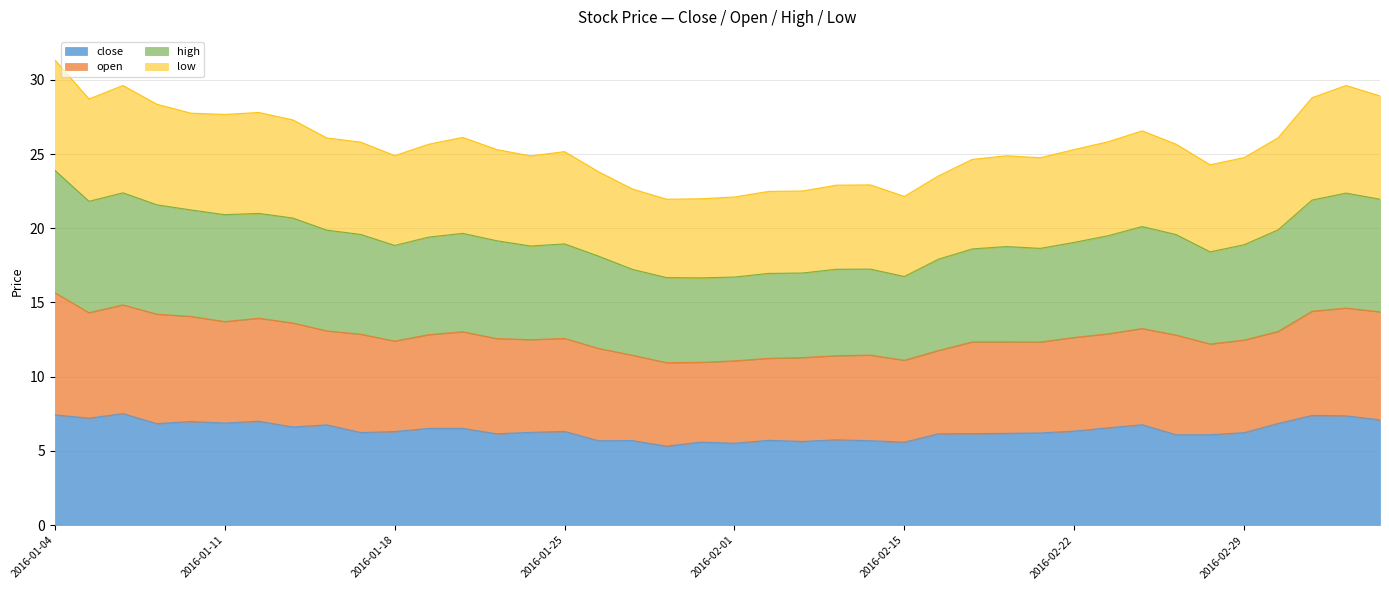

True or false: low has a value of 39.6 at 2016-02-25.

False